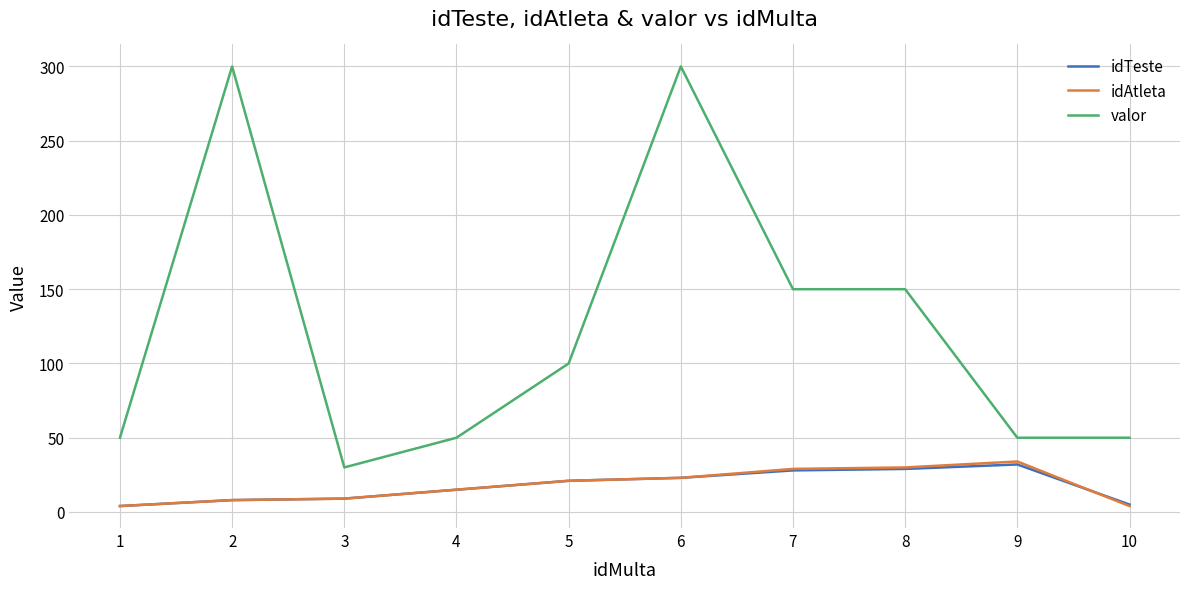

What value does the idAtleta series have at 8, to the nearest 5?

30